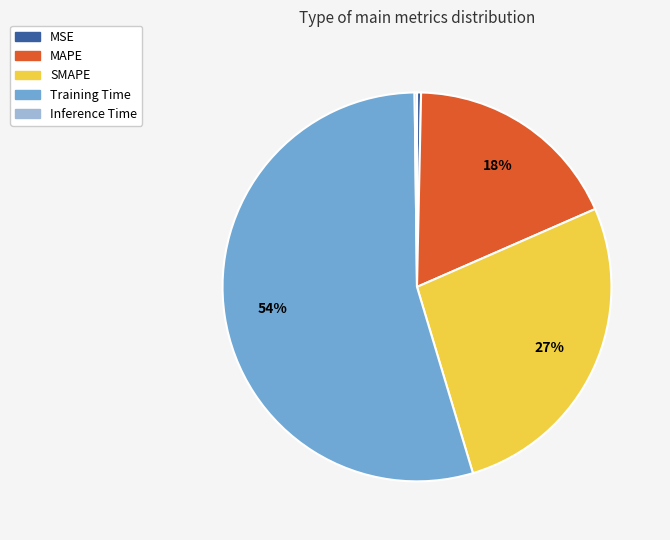

Which has a higher value, MAPE or SMAPE?

SMAPE